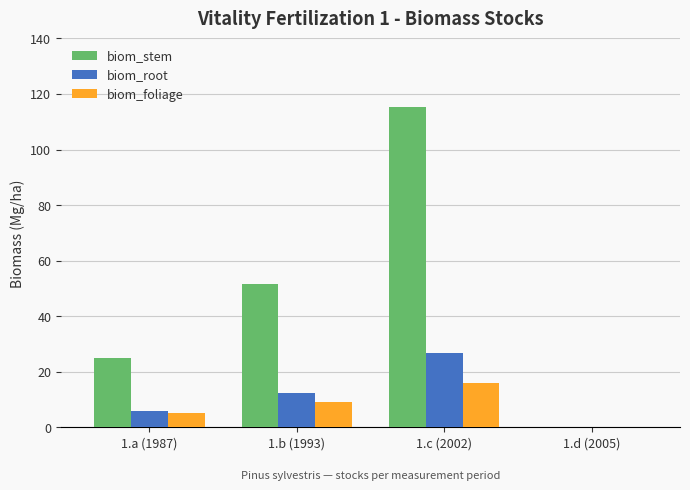

Which series has the largest total across all categories?

biom_stem